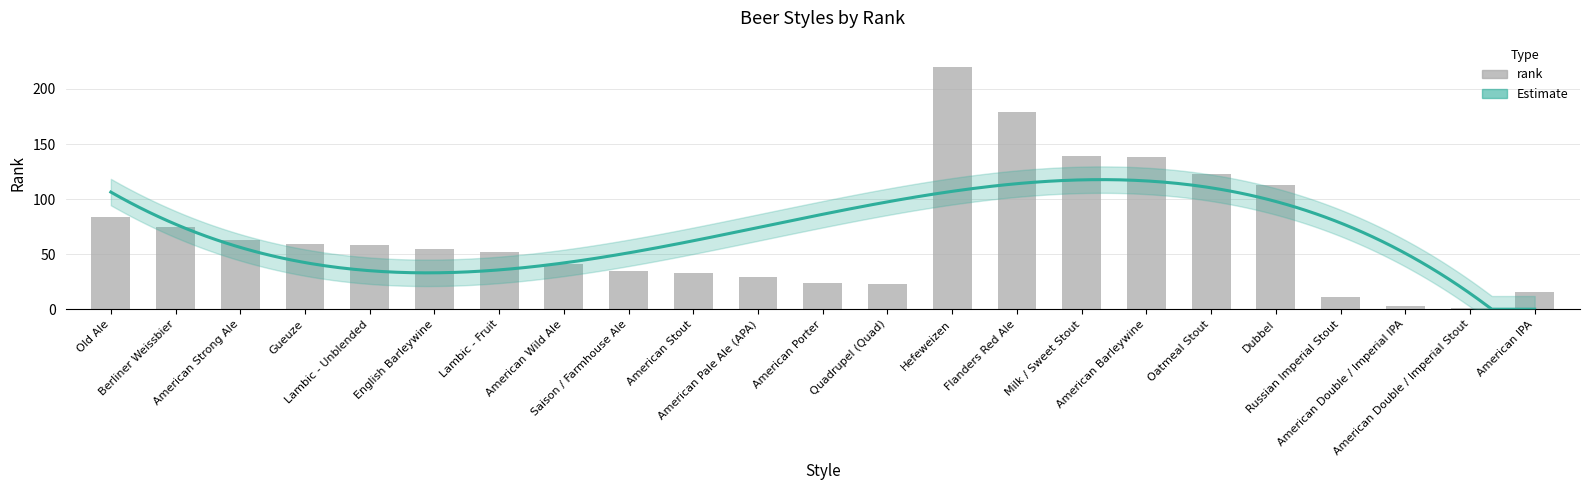

List the labels in order of value, smallest first.

American Double / Imperial Stout, American Double / Imperial IPA, Russian Imperial Stout, American IPA, Quadrupel (Quad), American Porter, American Pale Ale (APA), American Stout, Saison / Farmhouse Ale, American Wild Ale, Lambic - Fruit, English Barleywine, Lambic - Unblended, Gueuze, American Strong Ale, Berliner Weissbier, Old Ale, Dubbel, Oatmeal Stout, American Barleywine, Milk / Sweet Stout, Flanders Red Ale, Hefeweizen